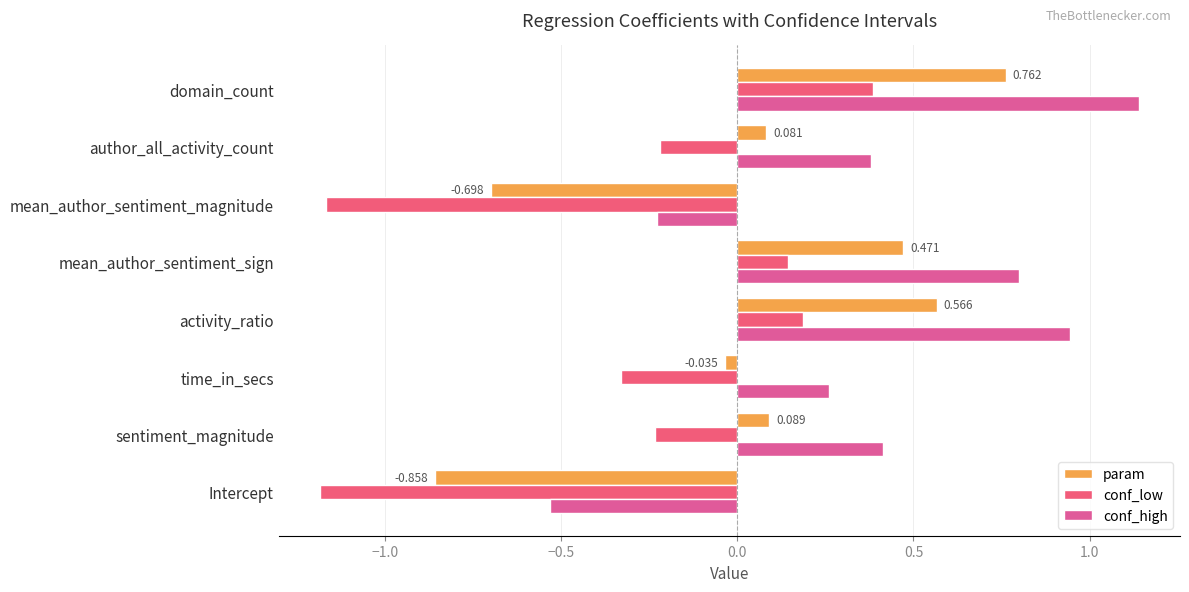

Reading left to right, extract all data points from this chart.

param: -0.9	0.1	-0.0	0.6	0.5	-0.7	0.1	0.8
conf_low: -1.2	-0.2	-0.3	0.2	0.1	-1.2	-0.2	0.4
conf_high: -0.5	0.4	0.3	0.9	0.8	-0.2	0.4	1.1